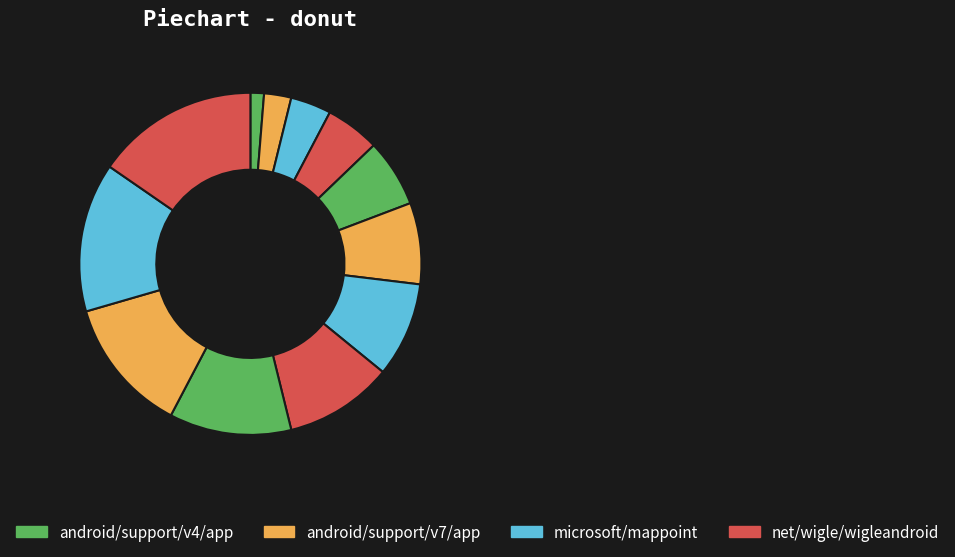

What is the smallest slice in the pie chart?

android/support/v4/app